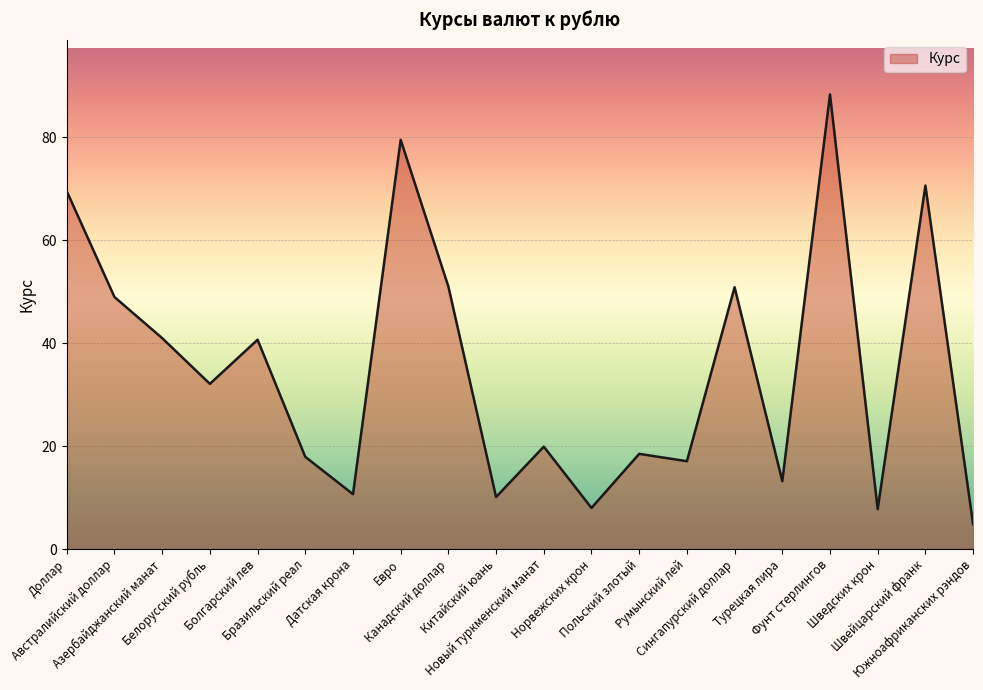

What is the difference between the second highest and minimum values?

74.6